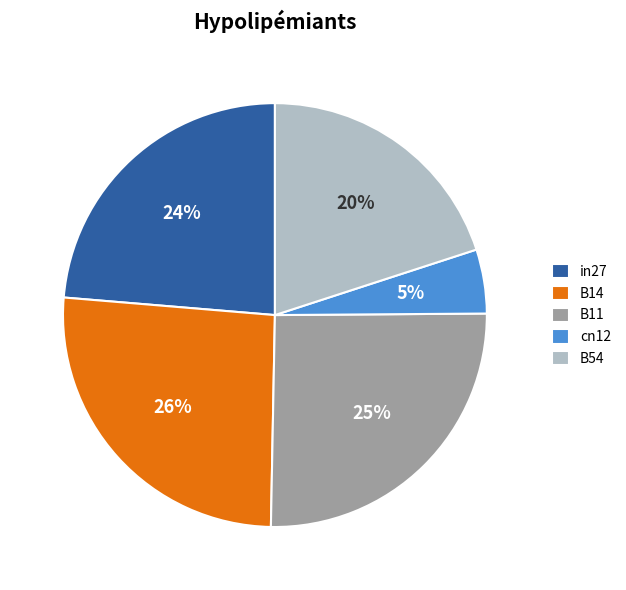

True or false: B11 accounts for 25% of the total.

True